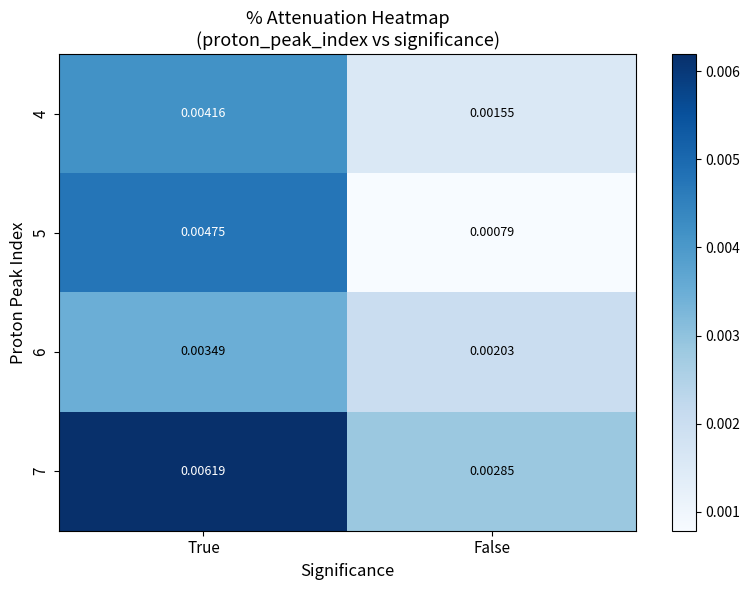

At how many categories does at least one series exceed 0?

2